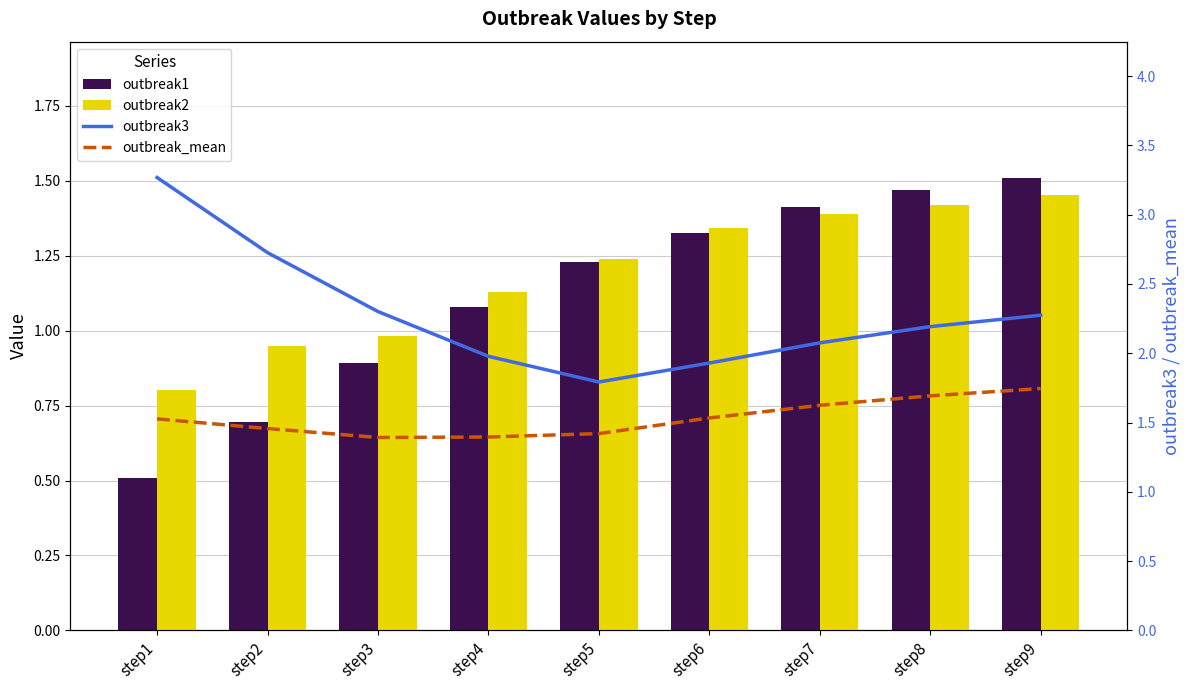

Which series changed the most between step8 and step9?

outbreak3